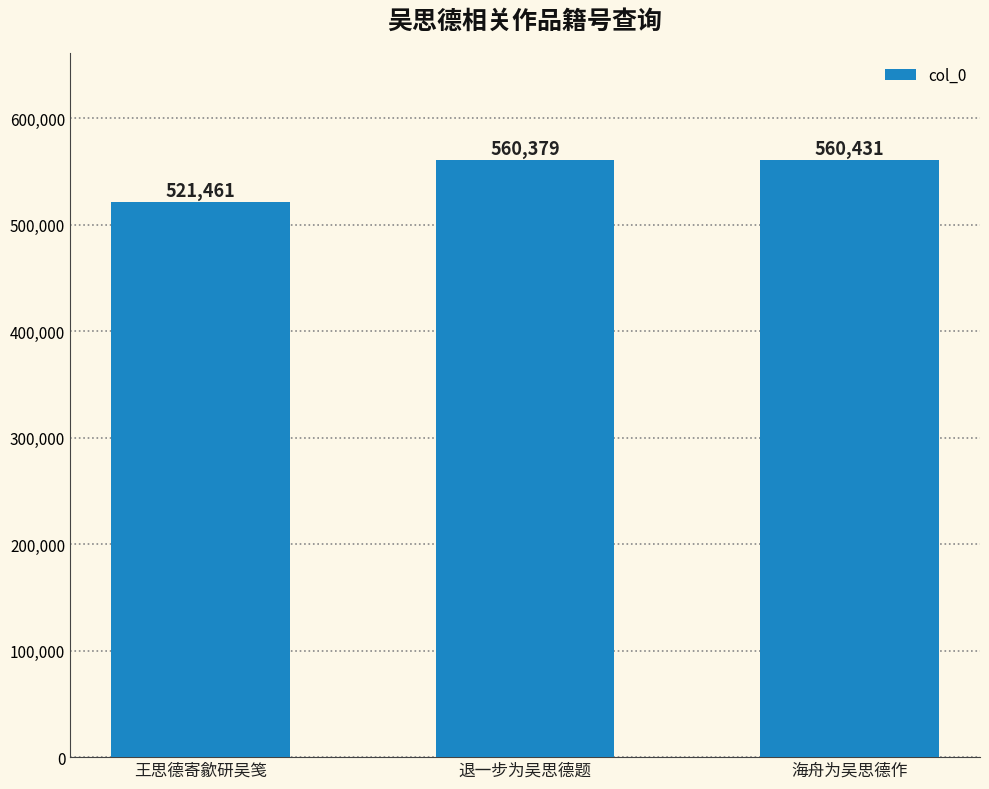

List the labels in order of value, smallest first.

王思德寄歙研吴笺, 退一步为吴思德题, 海舟为吴思德作